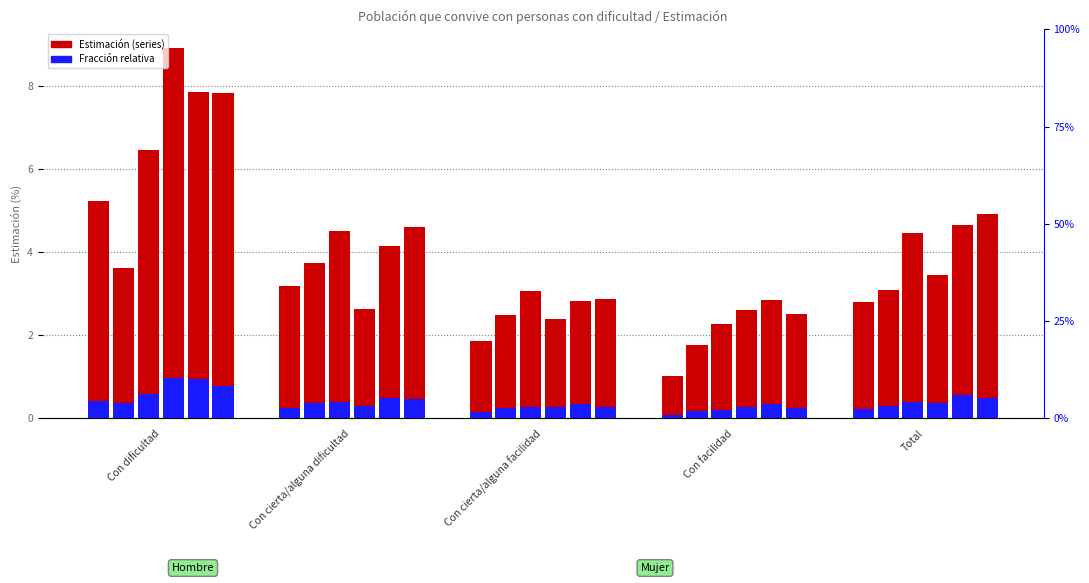

What is the smallest value displayed?

1.0